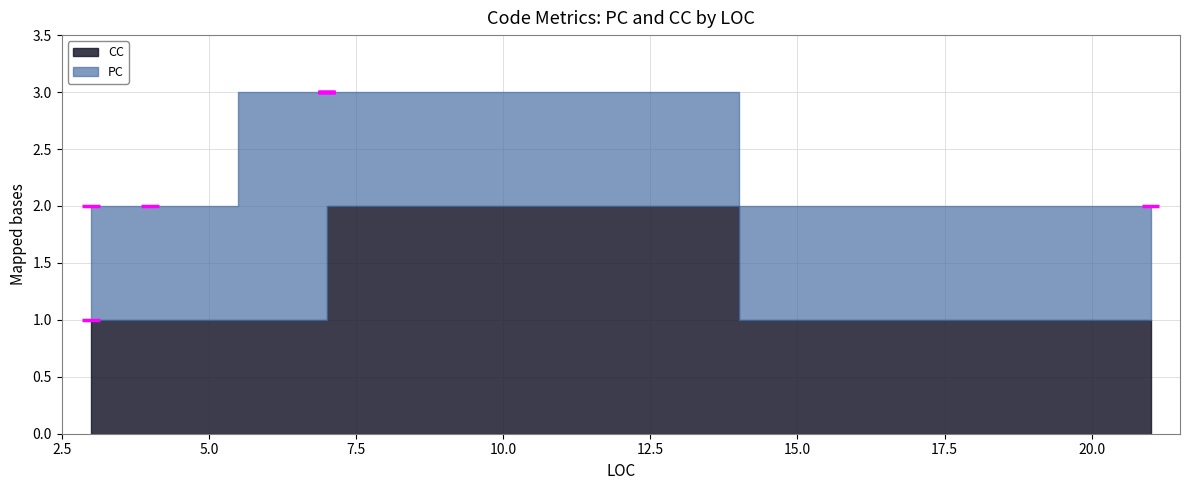

What is the sum of all CC values?

13